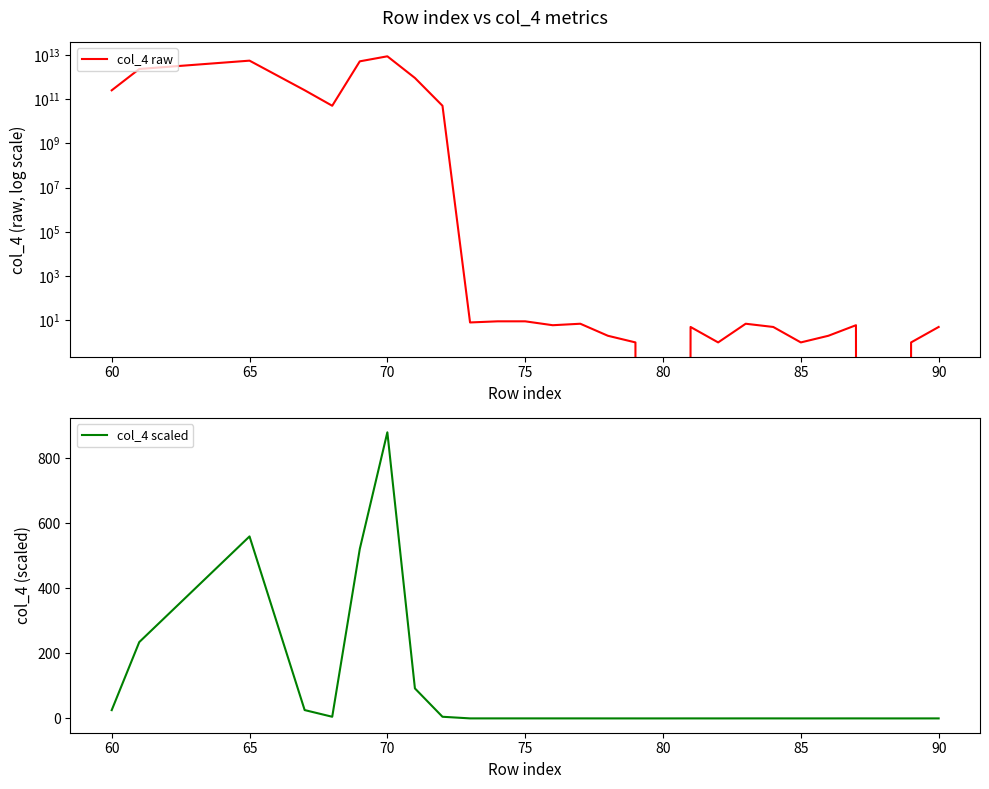

What is the difference between the second highest and second lowest values in the col_4 raw series?

5598999758781.0